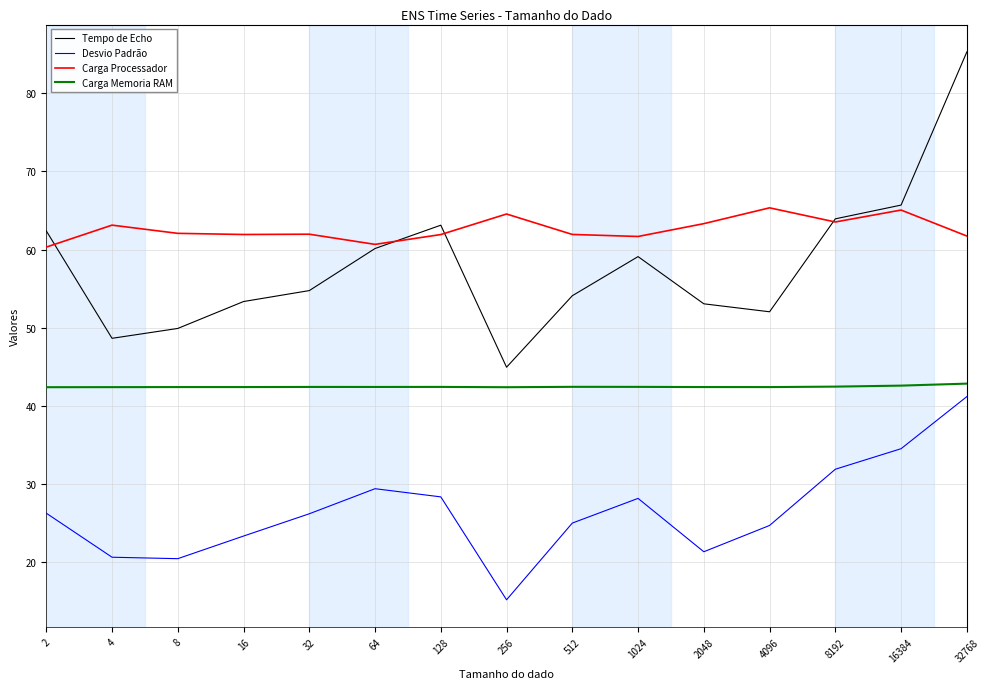

At 2048, list the series in order from largest to smallest.

Carga Processador, Tempo de Echo, Carga Memoria RAM, Desvio Padrão